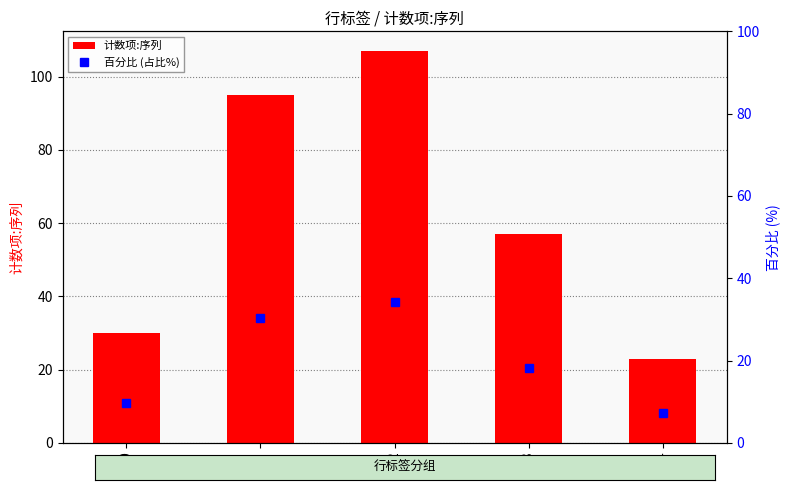

The 百分比 (占比%) series shows 7.8 at 2. True or false?

False